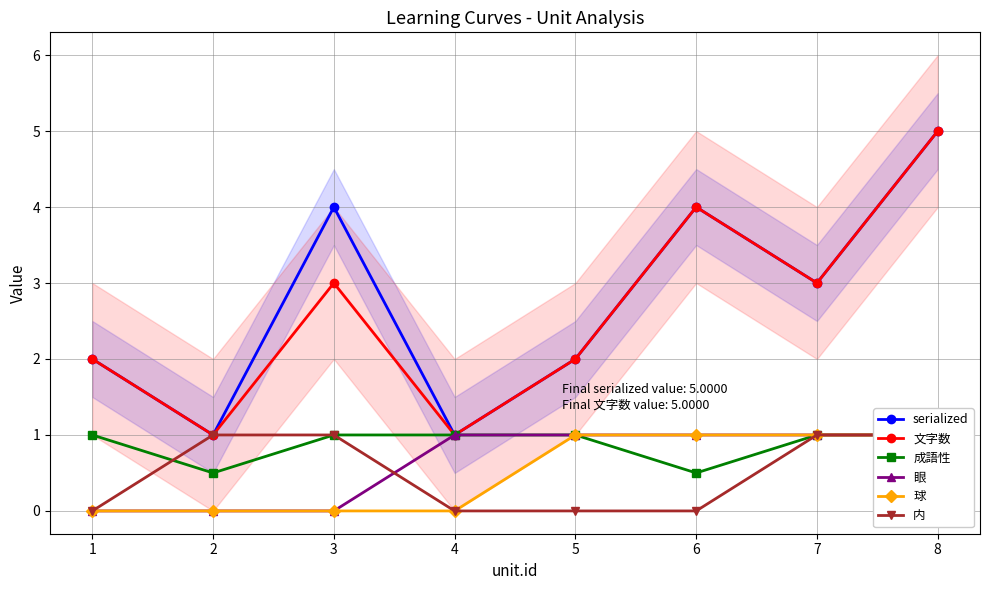

How many values in the 文字数 series exceed 3?

2